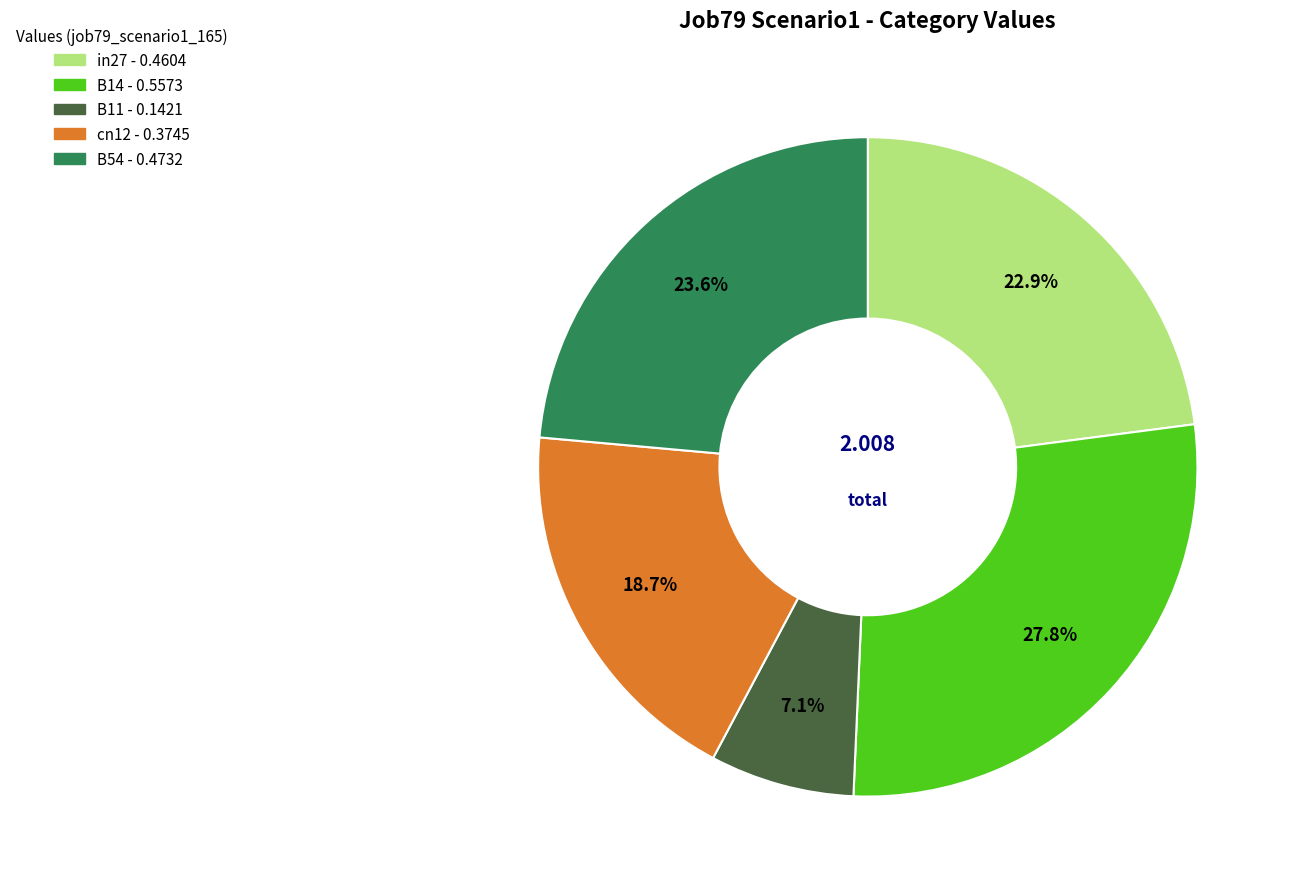

To the nearest percent, what is the difference between the B54 and B14 slice percentages?

4%